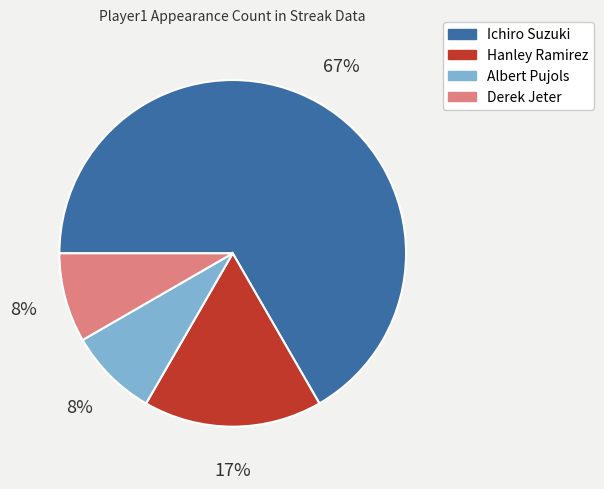

Does any single category account for the majority?

Yes